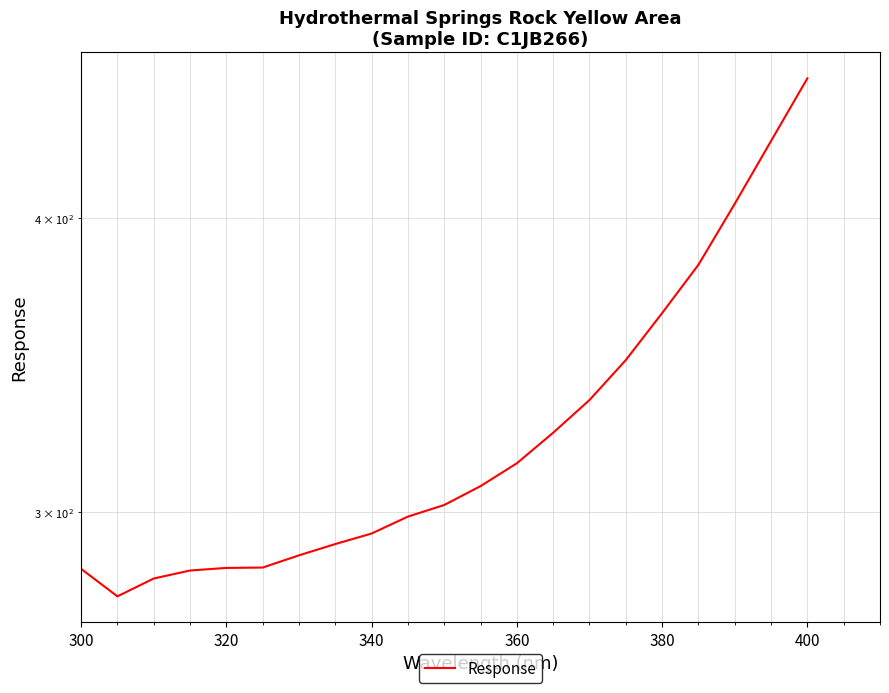

The value at 17 is 140.6. True or false?

False